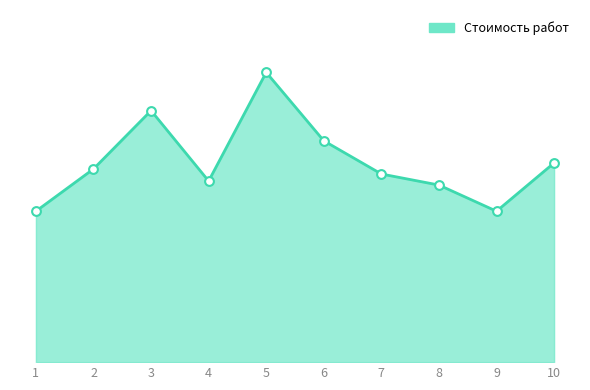

What is the ratio of the value at 6 to the value at 10?

1.1